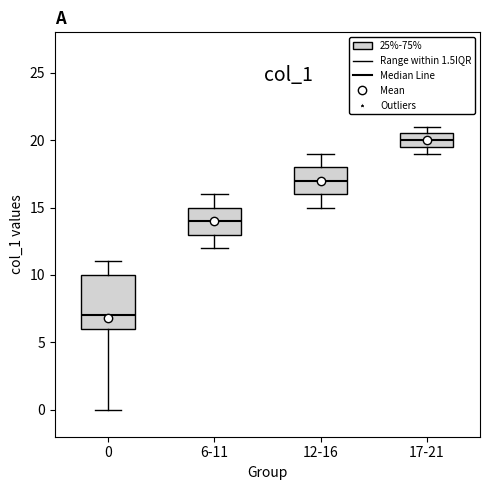

Comparing the boxes themselves (not the whiskers), which one is the tallest?

0